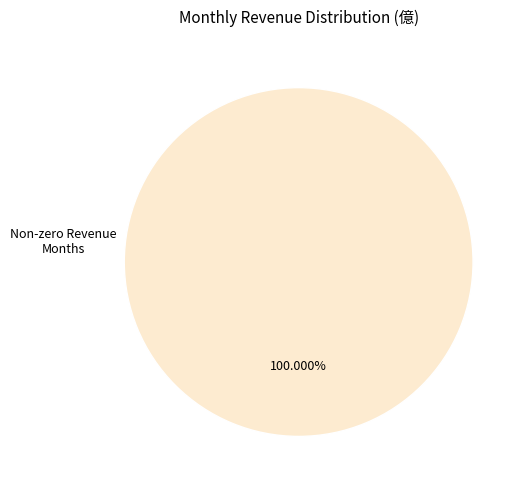

Is there any slice that represents more than half of the pie?

Yes